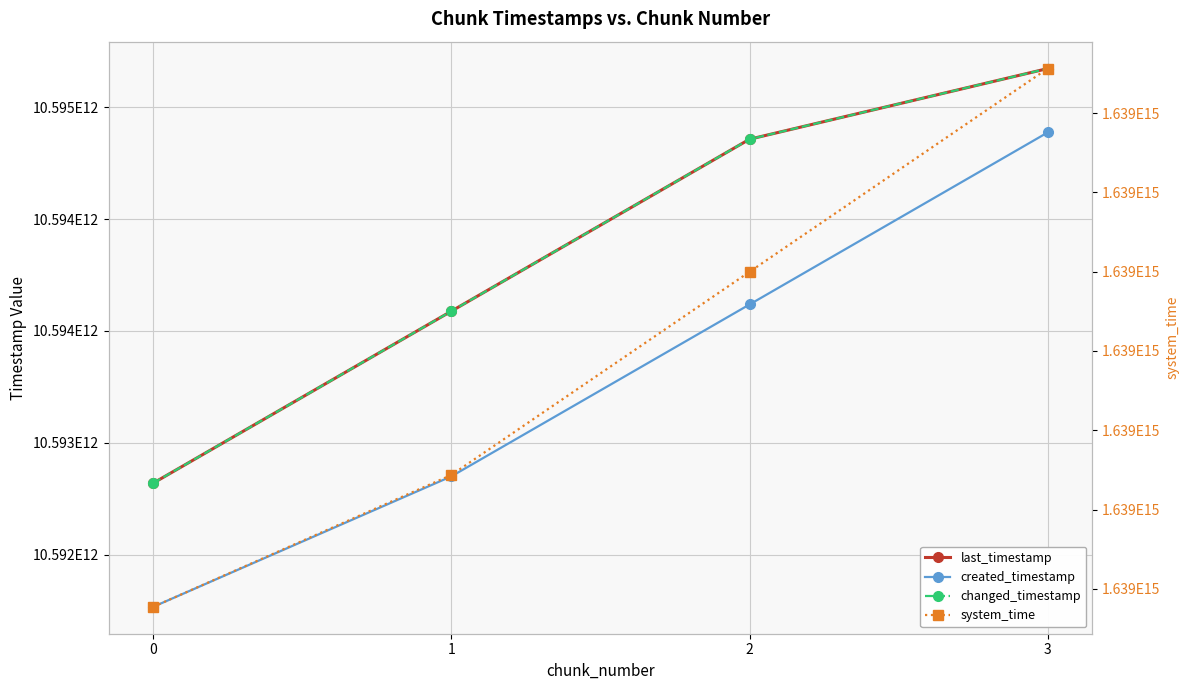

What is the difference between the changed_timestamp values at 1 and 3?

1084223310